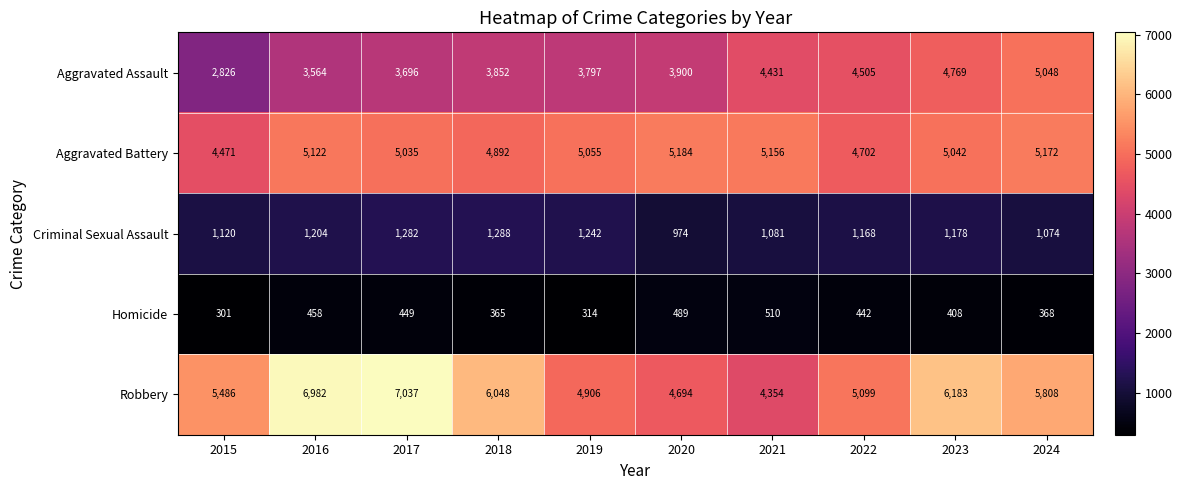

Which series changed the most between 2015 and 2019?

Aggravated Assault